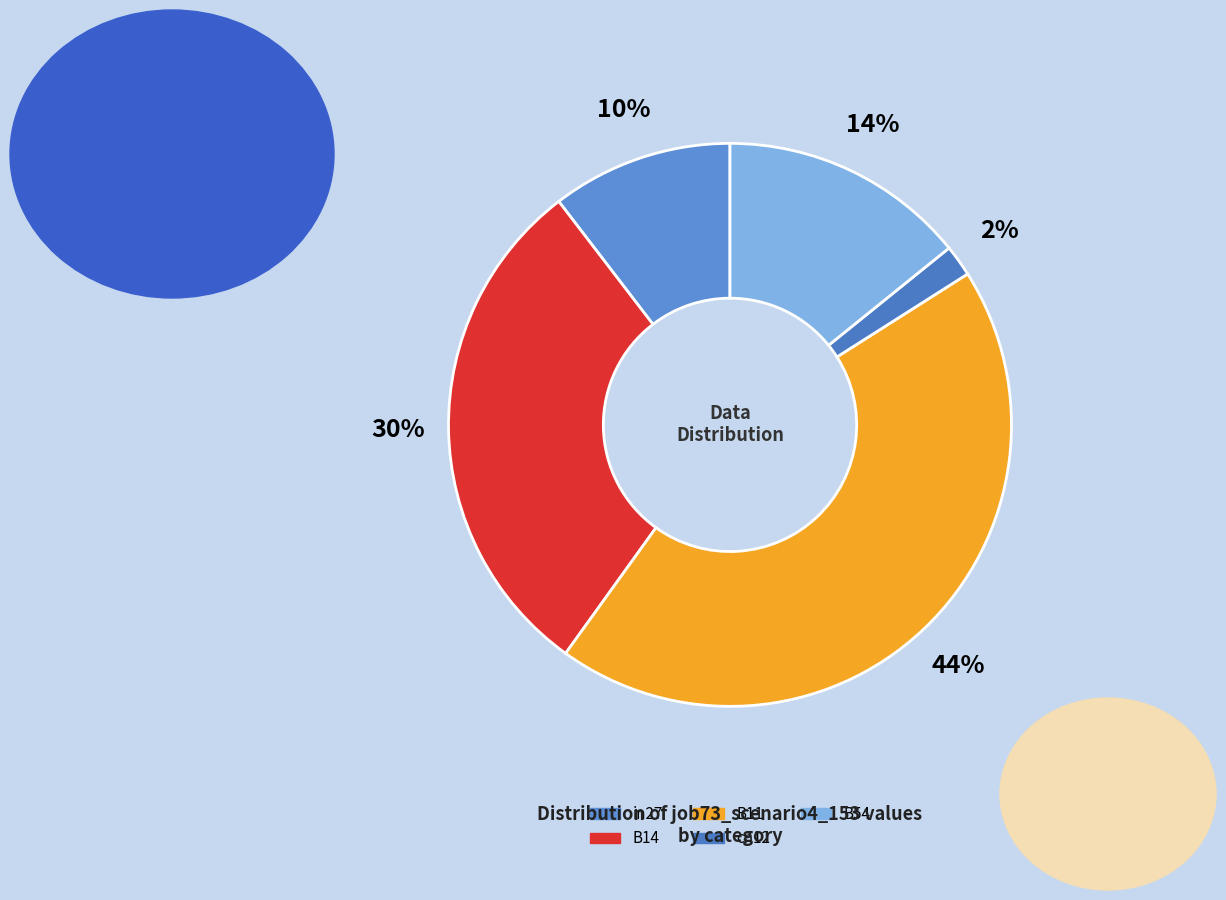

Is there a majority slice in this chart?

No